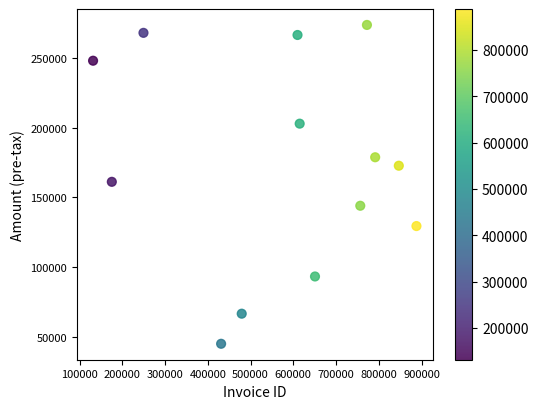

What is the range of X values (max minus min)?

756657